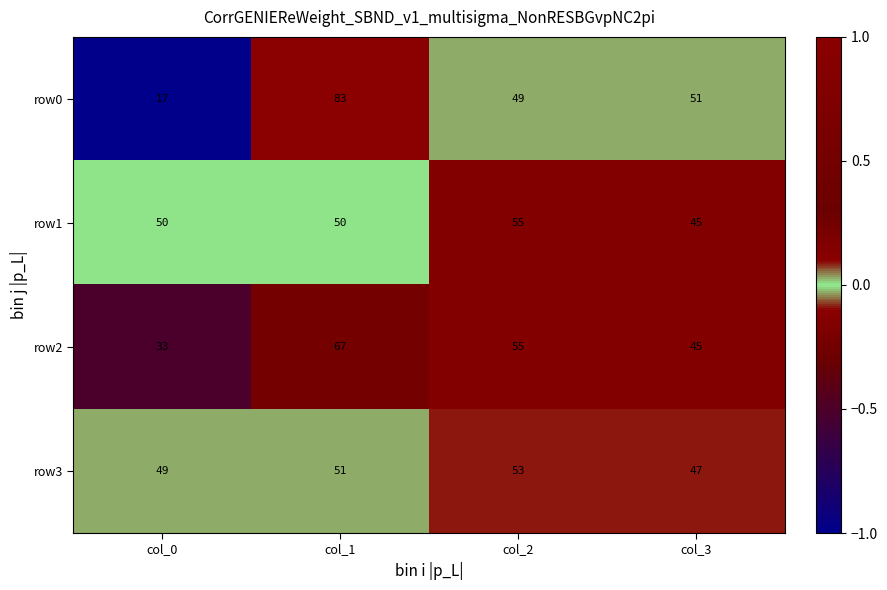

Which series changed the most between col_0 and col_2?

row0